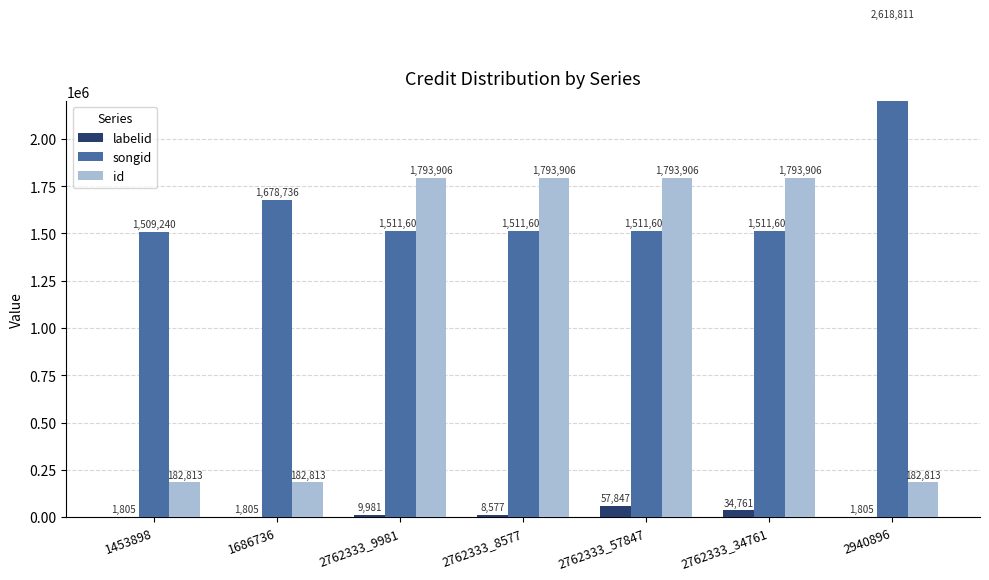

How many series are shown in this chart?

3